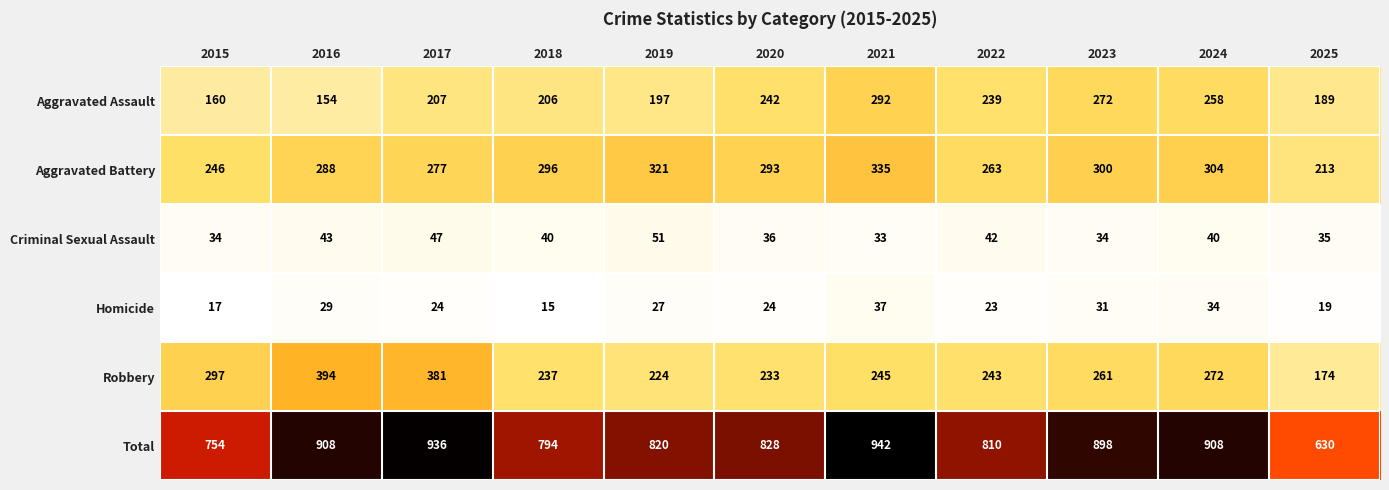

At which label is Robbery closest to 284?

2024